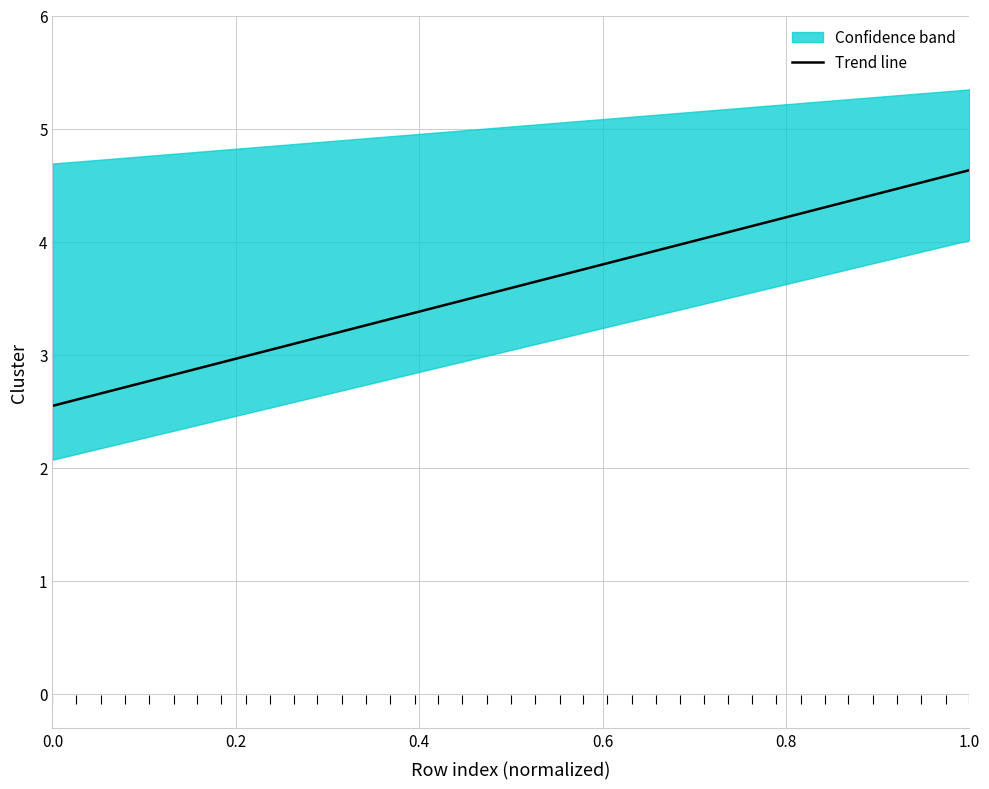

What is the maximum value for Trend line?

4.6